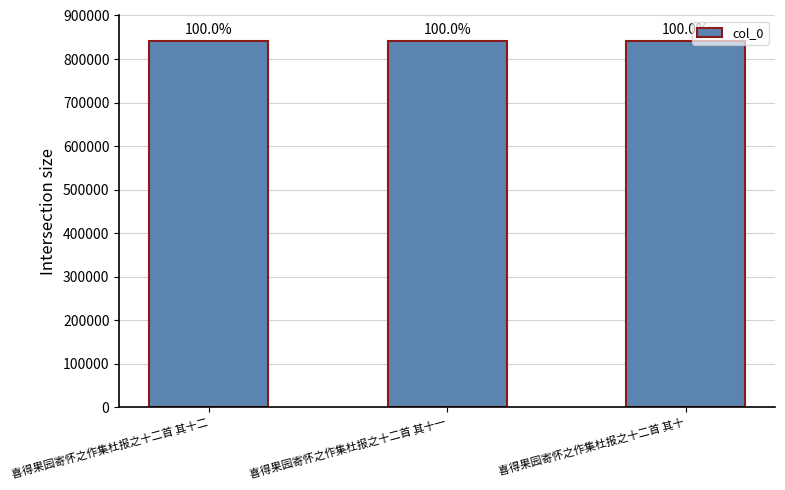

What is the average value?

841884